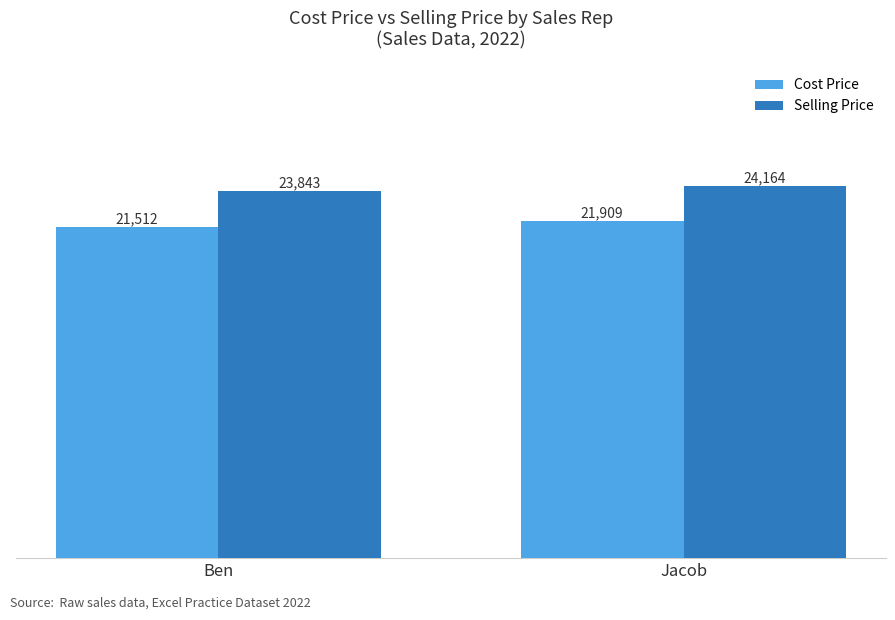

Count the number of data series in this chart.

2